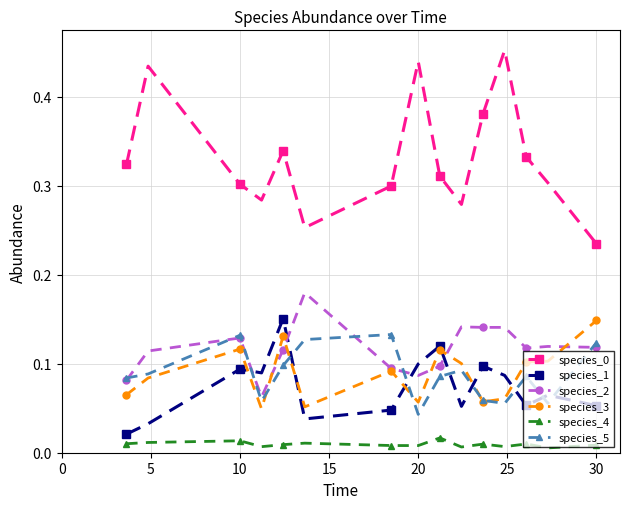

True or false: species_4 and species_1 cross at least once.

False